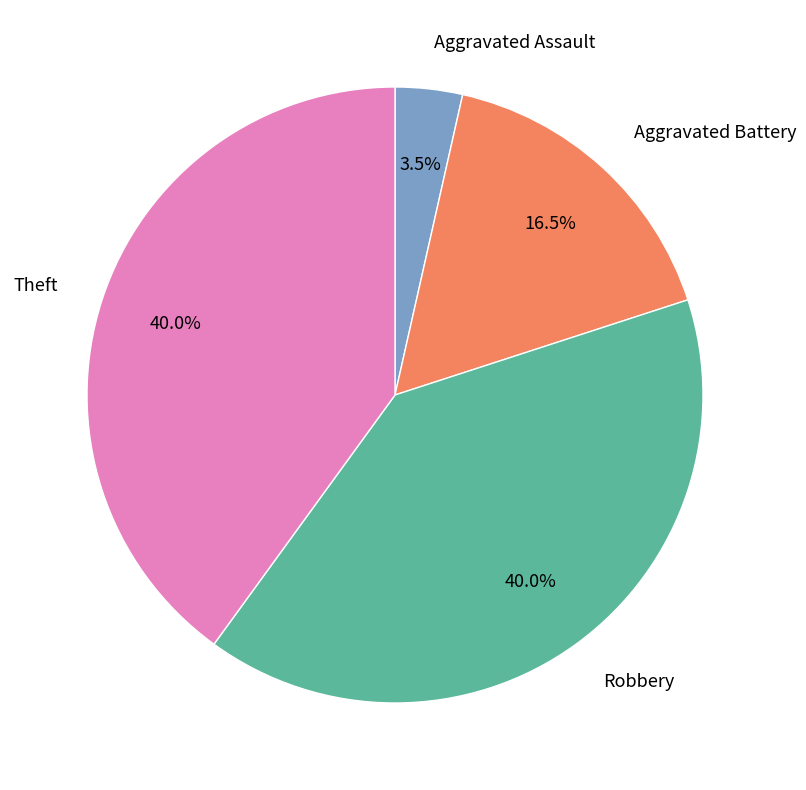

Combined, what portion of the pie is Theft and Aggravated Assault?

43.5%